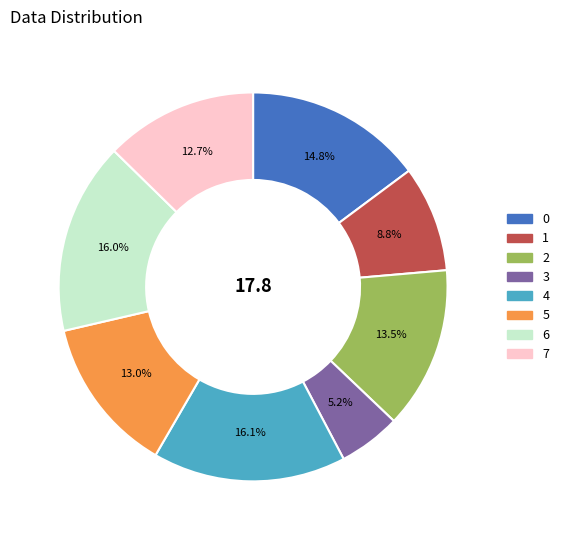

How many slices are in this pie chart?

8